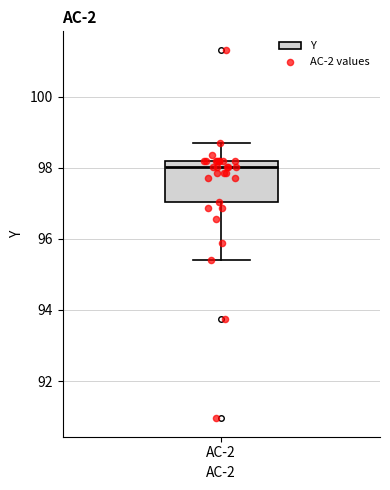

Transcribe this box plot: give where the median line is, the range the box spans, and where the two whiskers end, as read against the y-axis. The values are not printed on the chart, so give them approximately, as read against the axis.

median 98.0, box 97.0 to 98.2, whiskers 95.4 to 98.6